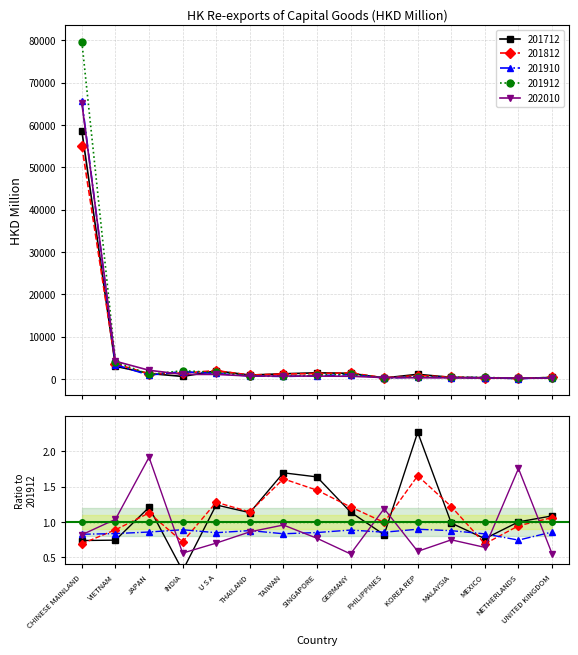

The value of 201712 at MEXICO is 296.8. True or false?

True